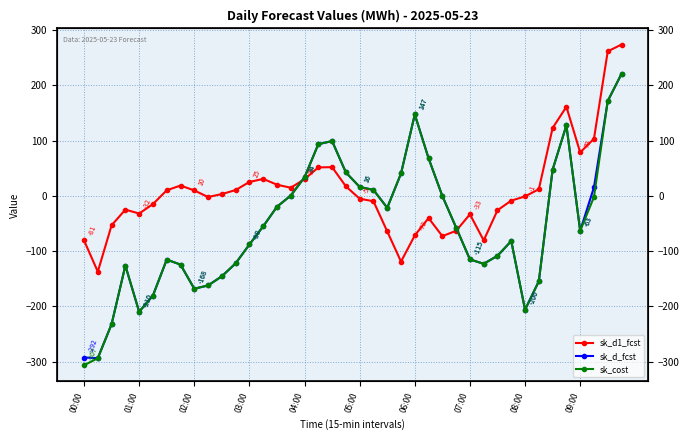

True or false: sk_d_fcst has more than 2 points higher than both neighbors.

True